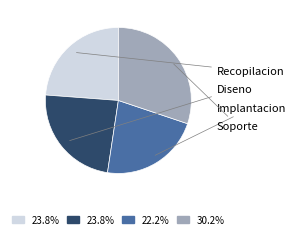

Does any single category account for the majority?

No